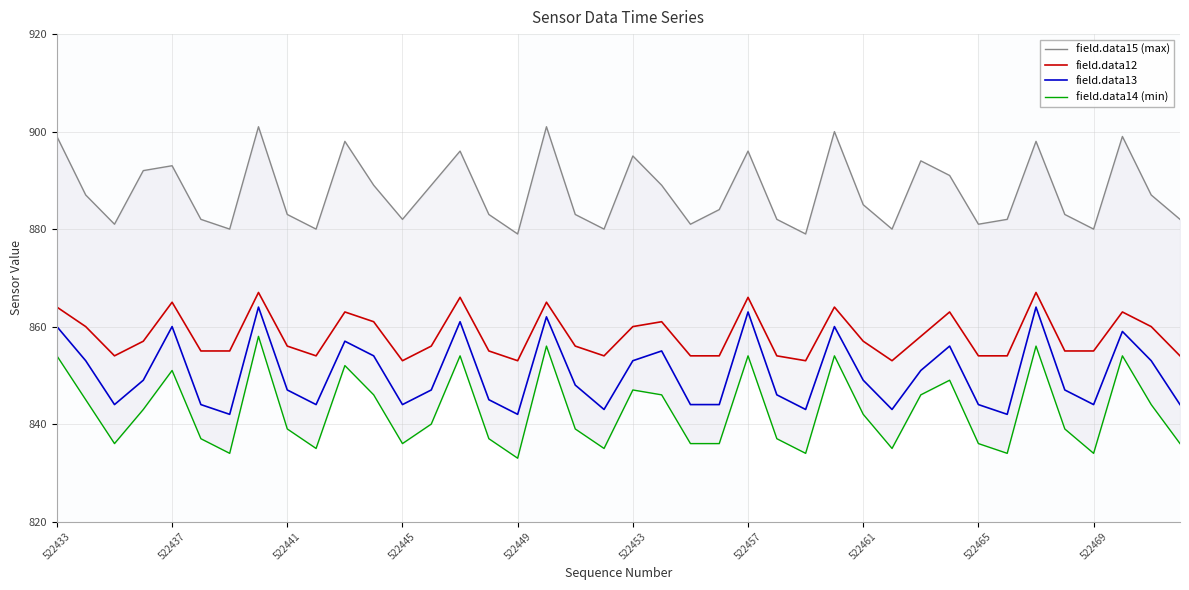

How many lines are shown in the chart?

4